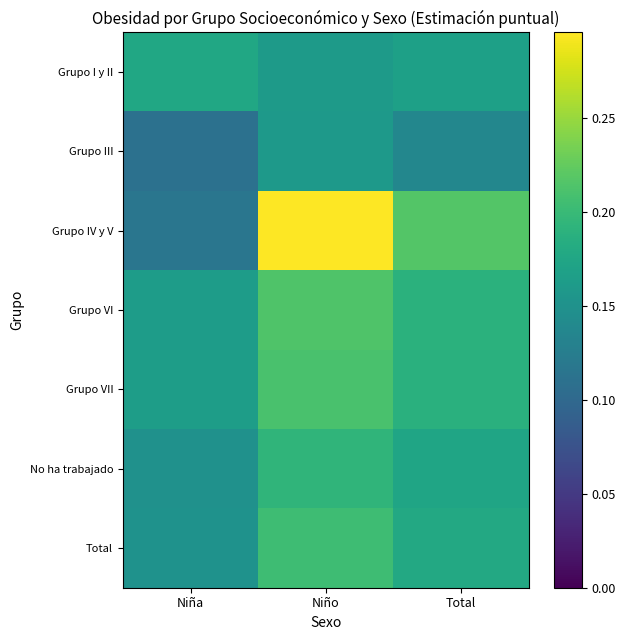

Reading right to left, what are all the values shown in this chart?

Grupo I y II: Total=0.2	Niño=0.2	Niña=0.2
Grupo III: Total=0.1	Niño=0.2	Niña=0.1
Grupo IV y V: Total=0.2	Niño=0.3	Niña=0.1
Grupo VI: Total=0.2	Niño=0.2	Niña=0.2
Grupo VII: Total=0.2	Niño=0.2	Niña=0.2
No ha trabajado: Total=0.2	Niño=0.2	Niña=0.1
Total: Total=0.2	Niño=0.2	Niña=0.2